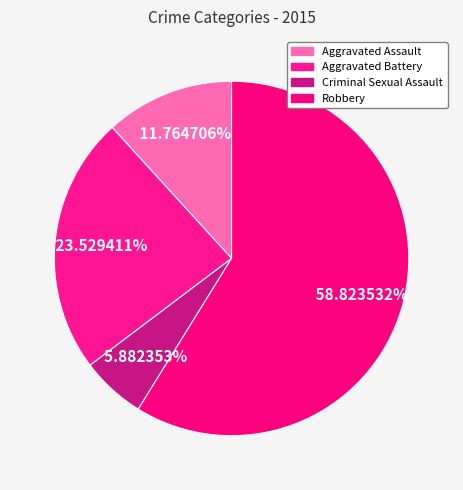

What is the smallest slice in the pie chart?

Criminal Sexual Assault